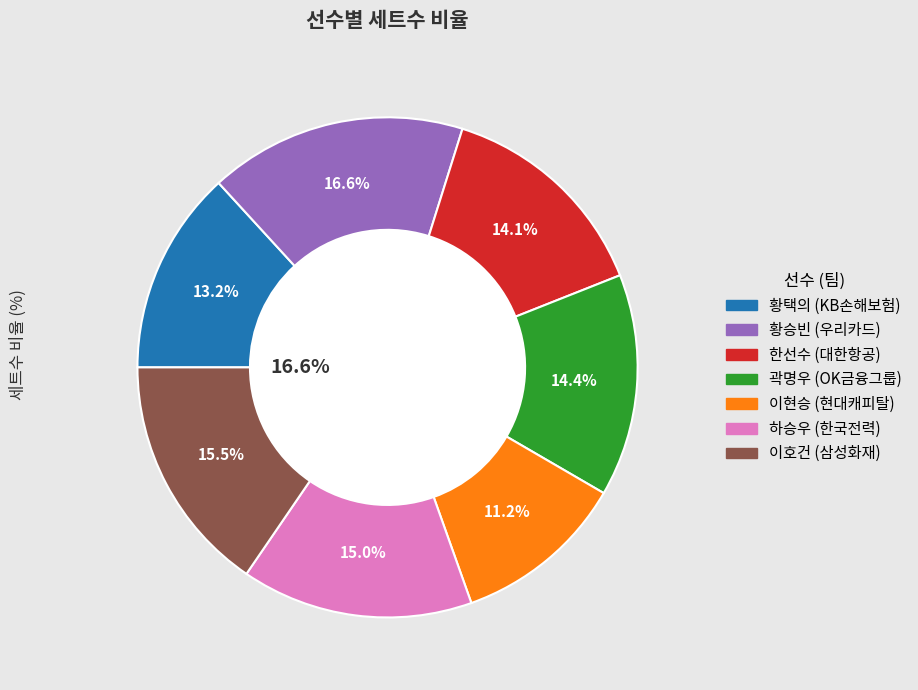

Rank the categories by value from lowest to highest.

이현승, 황택의, 한선수, 곽명우, 하승우, 이호건, 황승빈